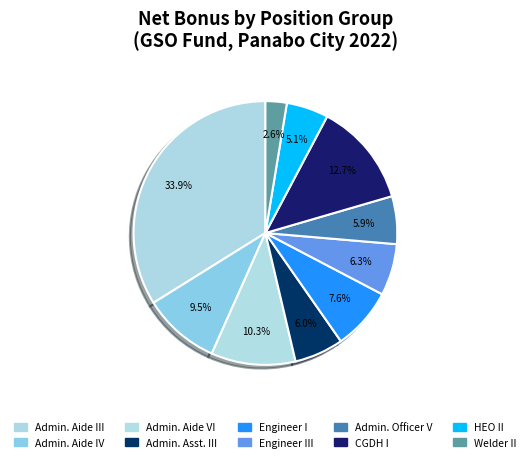

Is there a majority slice in this chart?

No